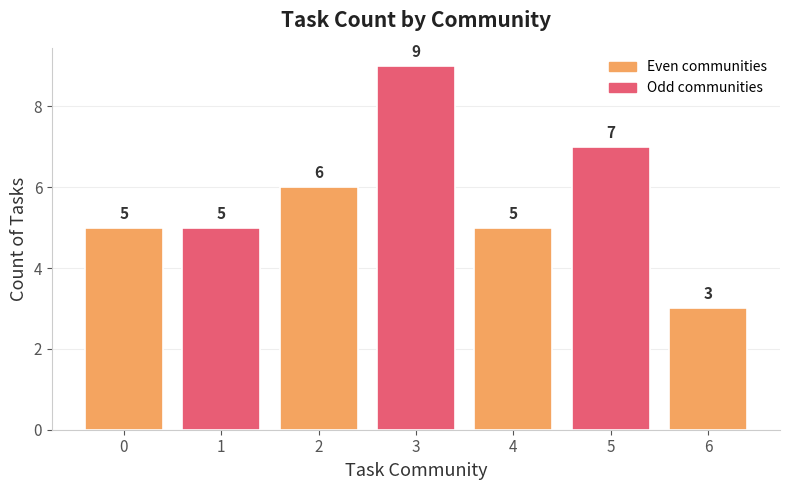

The chart shows a value of 5 at 0. True or false?

True